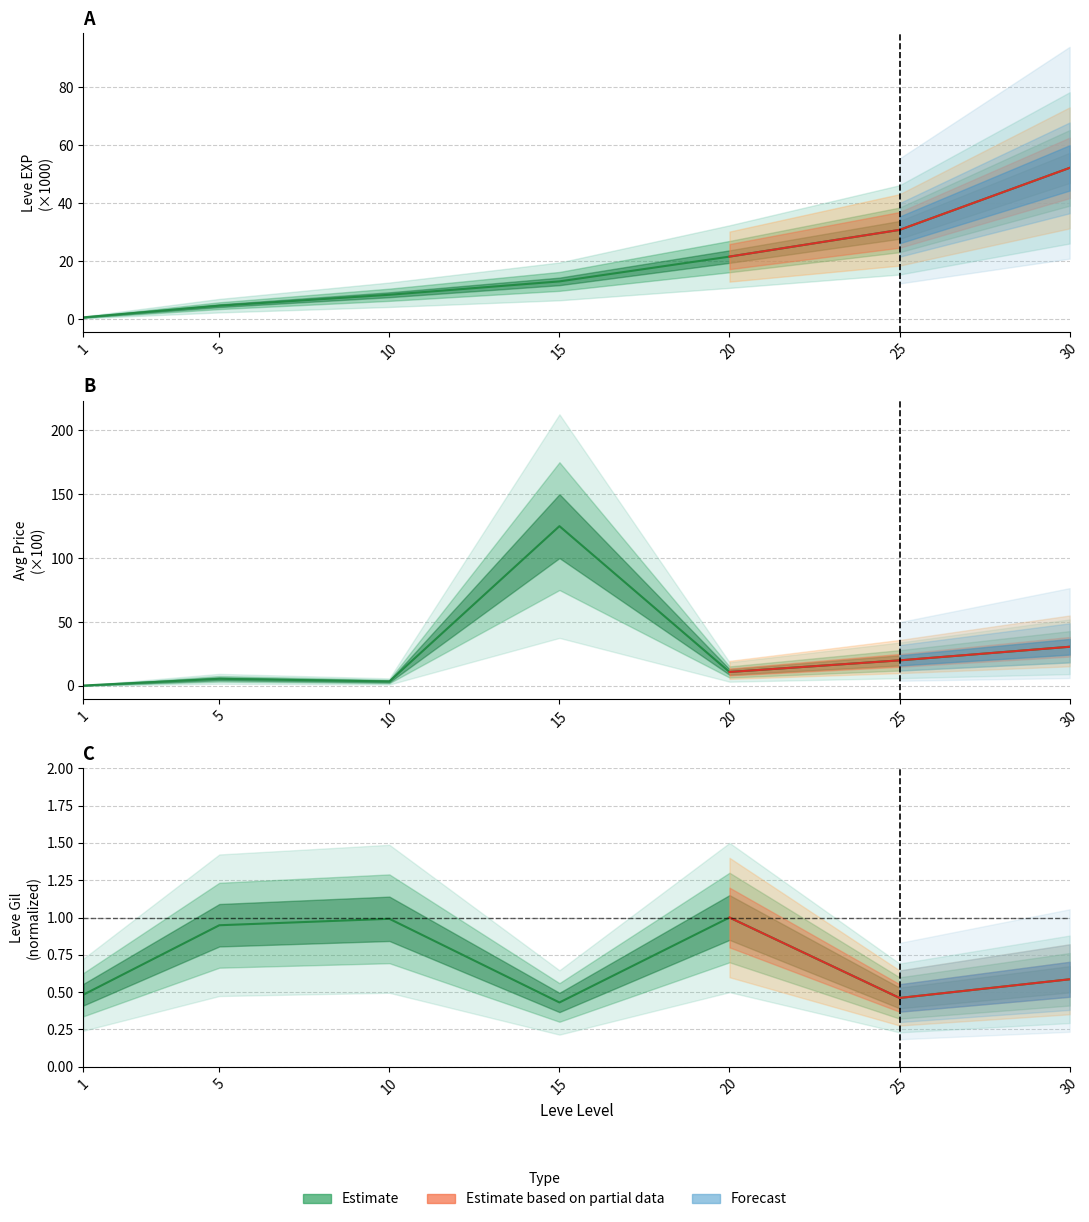

Between 15 and 10, which is larger?

15